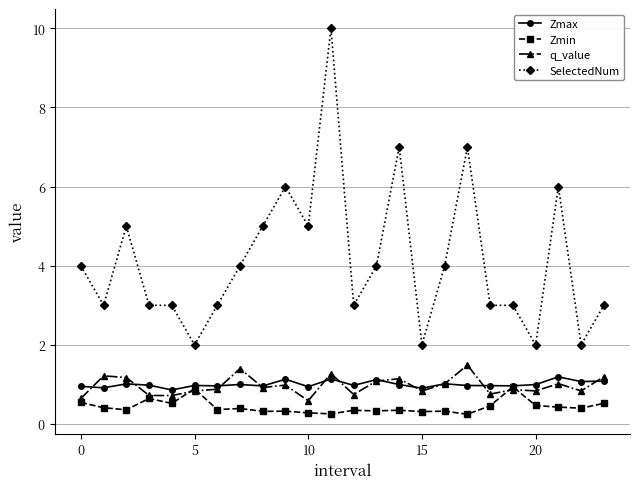

Which series has the largest total across all categories?

SelectedNum